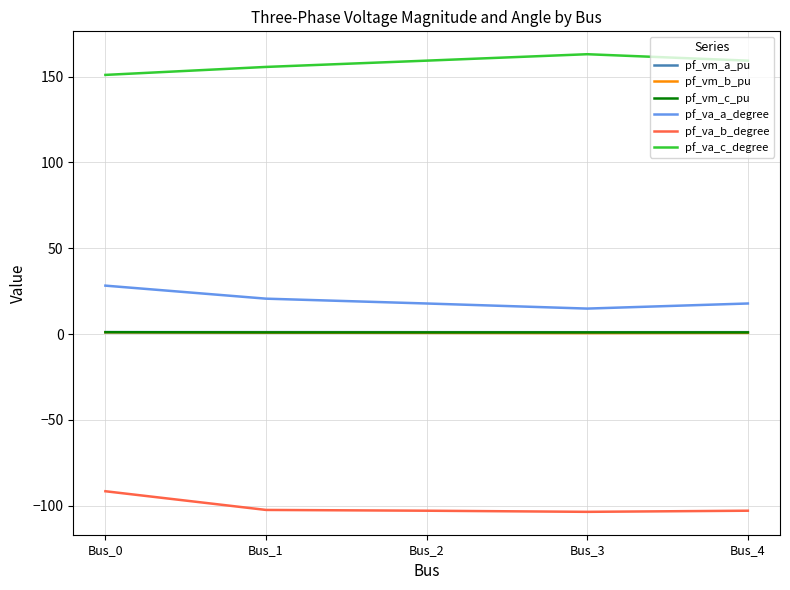

What is the maximum value for pf_va_c_degree?

163.1